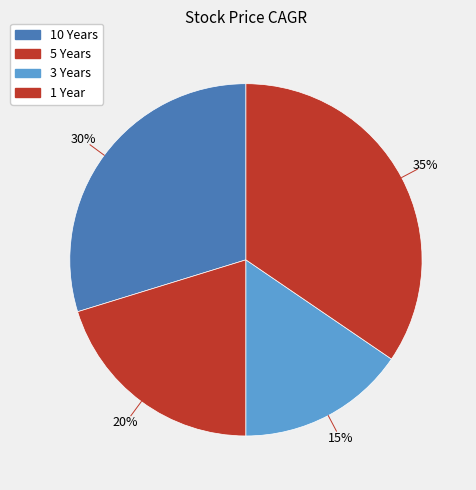

True or false: 1 Year accounts for 35% of the total.

True